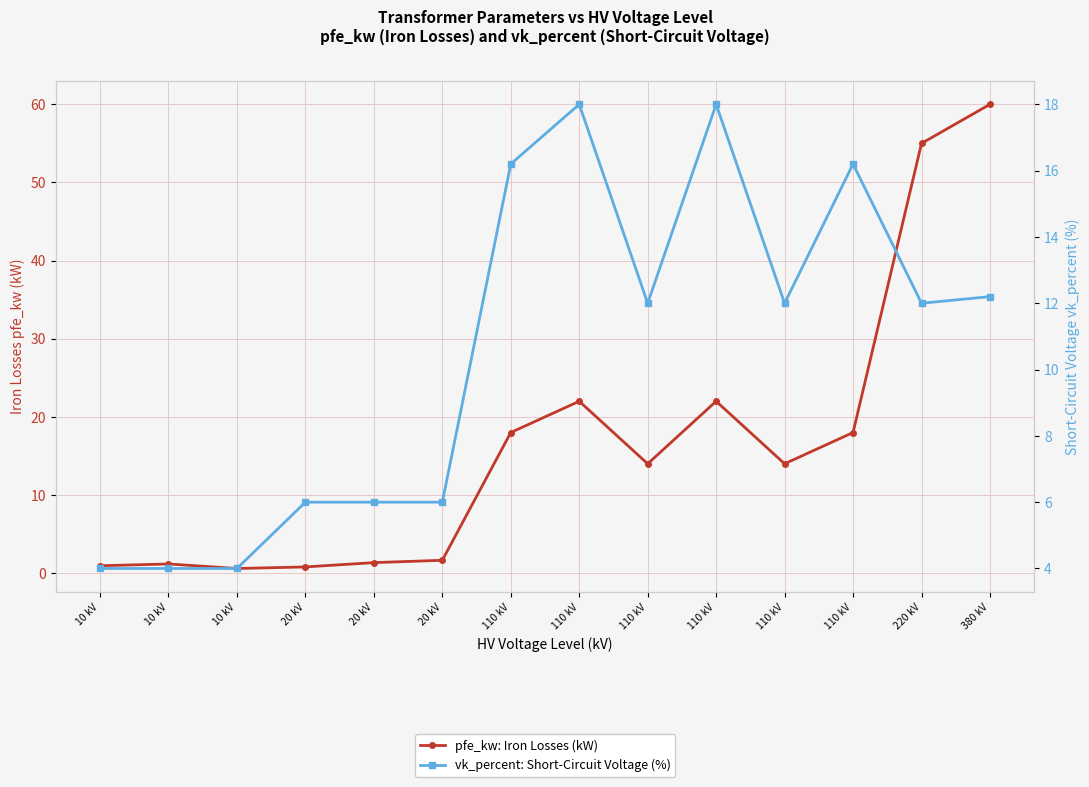

Between 20 kV and 20 kV, which is larger?

20 kV